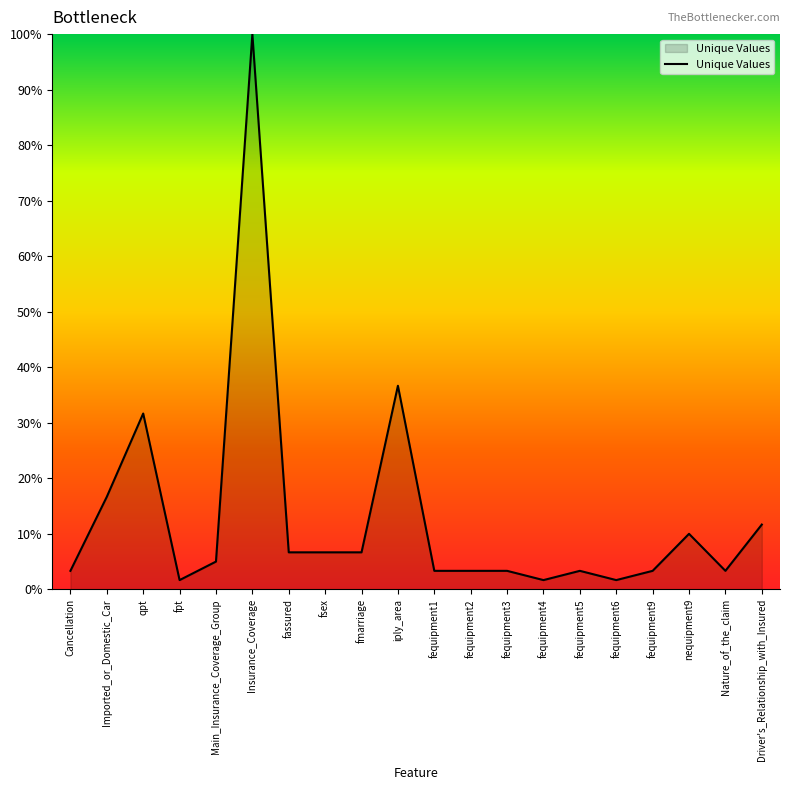

Reading right to left, extract all data points from this chart.

11.7	3.3	10.0	3.3	1.7	3.3	1.7	3.3	3.3	3.3	36.7	6.7	6.7	6.7	100.0	5.0	1.7	31.7	16.7	3.3